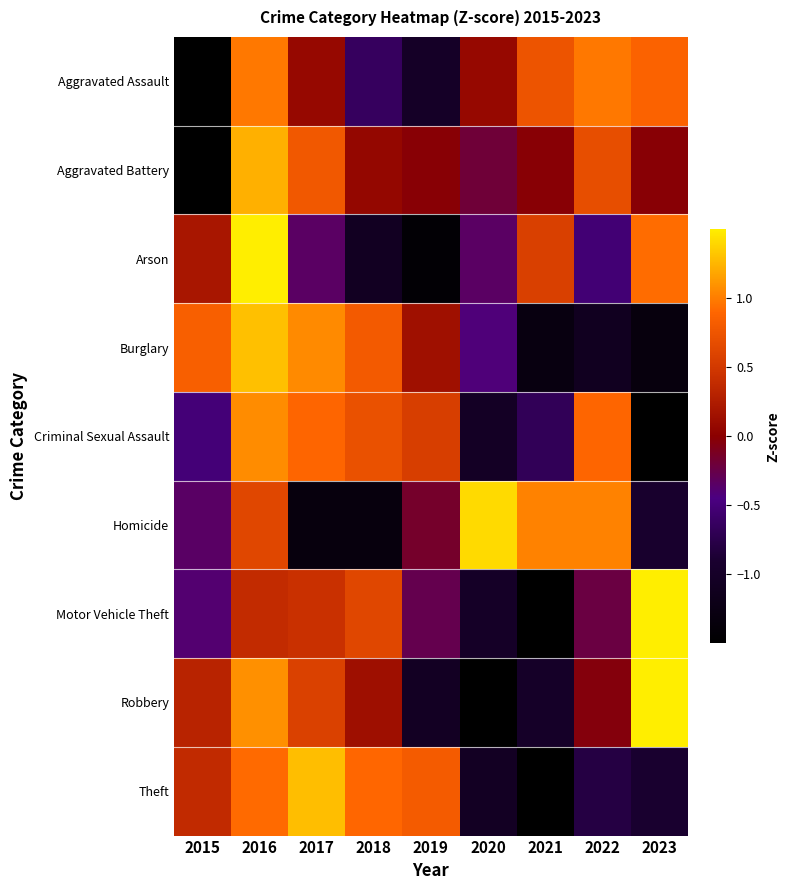

Which category has the highest value across all series?

2023